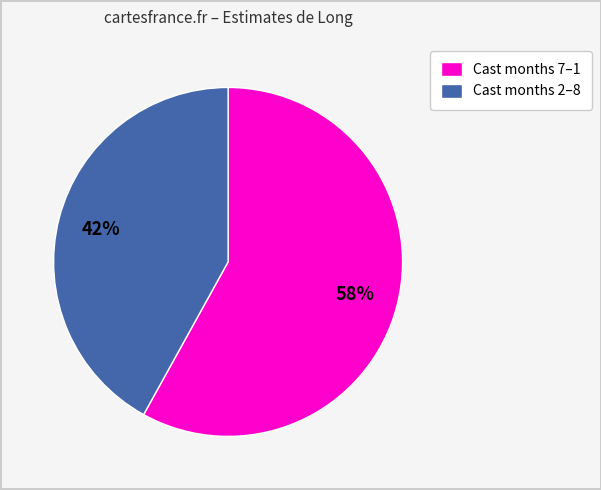

To the nearest percent, what is the average slice percentage?

50%